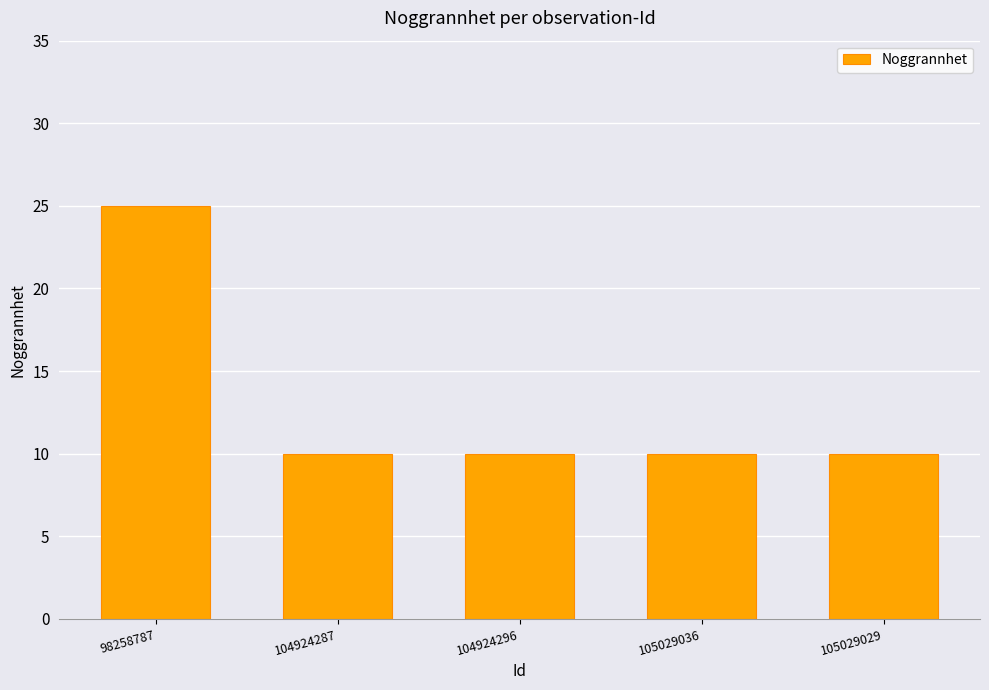

What is the maximum value shown in the chart?

25